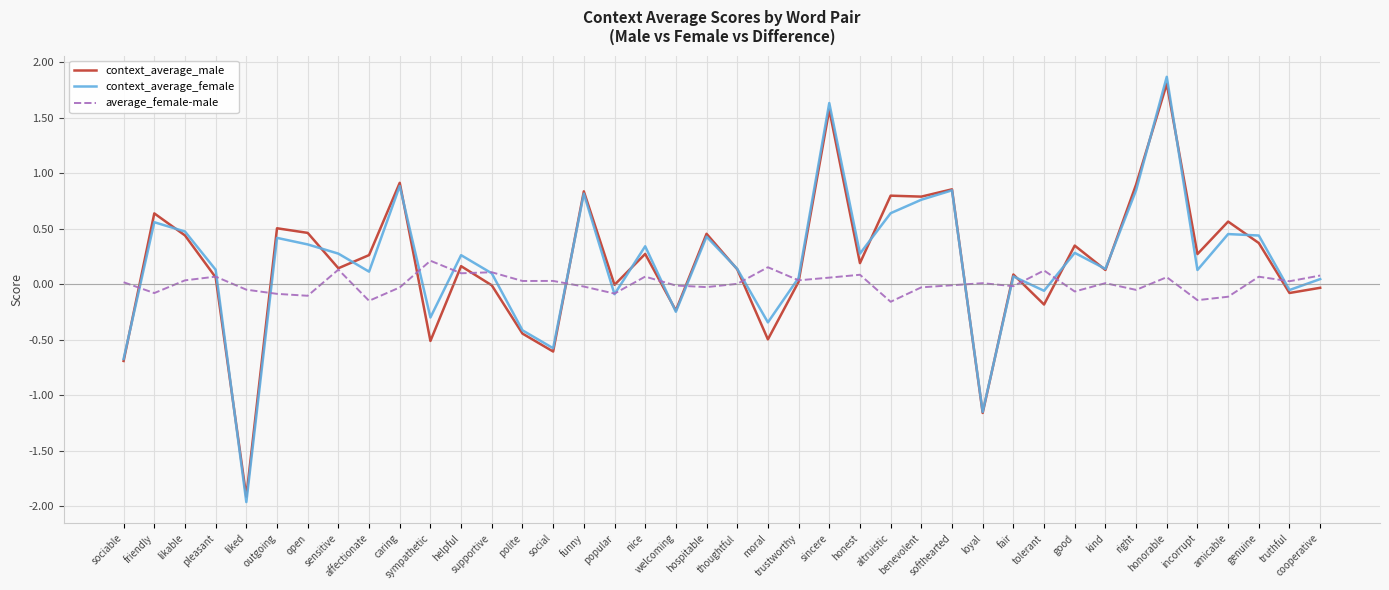

What is the maximum value for context_average_female?

1.9